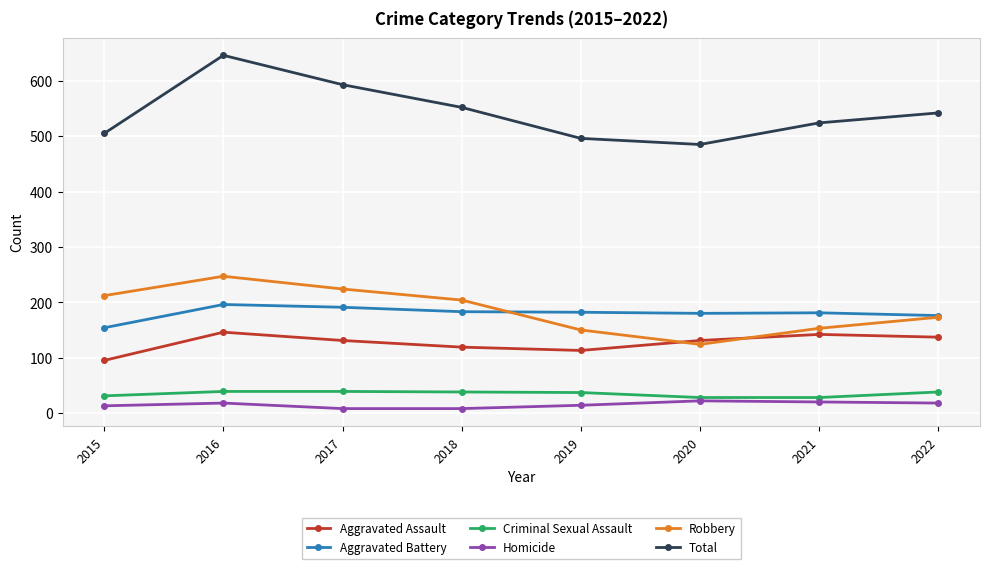

True or false: Robbery and Homicide intersect in this chart.

False